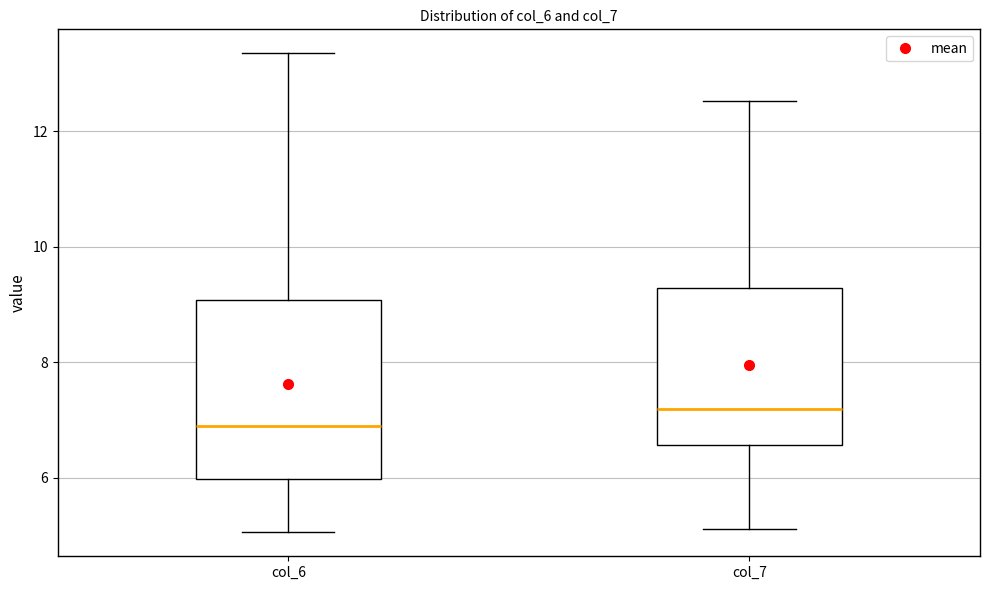

Reading left to right, transcribe this box plot: for each box, give where its median line is, the range the box spans, and where its two whiskers end, as read against the y-axis. The values are not printed on the chart, so give them approximately, as read against the axis.

col_6: median 6.8, box 6.0 to 9.0, whiskers 5.0 to 13.4
col_7: median 7.2, box 6.6 to 9.2, whiskers 5.2 to 12.6